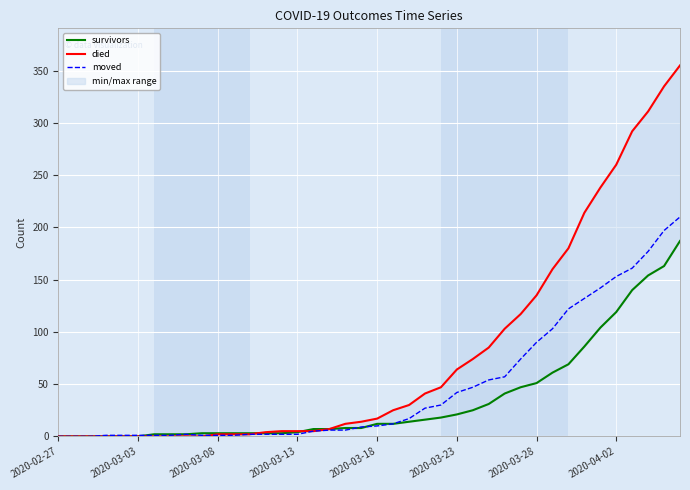

Reading right to left, extract all data points from this chart.

survivors: 187	163	154	140	119	104	86	69	61	51	47	41	31	25	21	18	16	14	12	12	8	8	7	7	4	3	3	3	3	3	3	2	2	2	0	0	0	0	0	0
died: 355	335	311	292	260	238	214	180	160	135	117	103	85	74	64	47	41	30	25	17	14	12	7	5	5	5	4	2	2	2	0	0	0	0	0	0	0	0	0	0
moved: 210	197	177	161	153	142	132	122	103	90	74	57	54	47	42	30	27	17	12	10	9	6	6	5	2	2	2	2	1	1	1	2	1	1	1	1	1	0	0	0